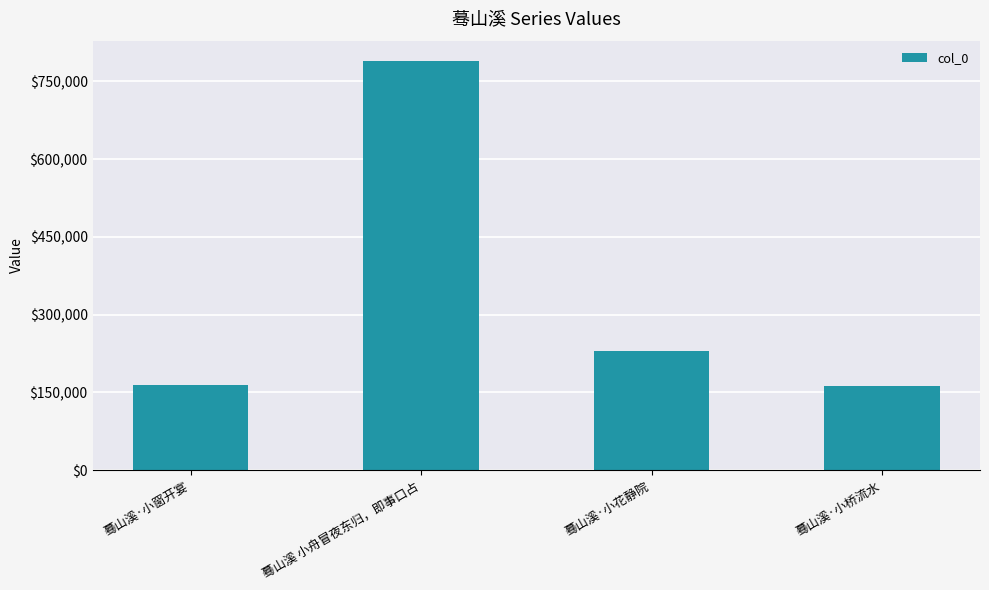

What is the label of the 3rd bar from the right?

蓦山溪 小舟冒夜东归，即事口占